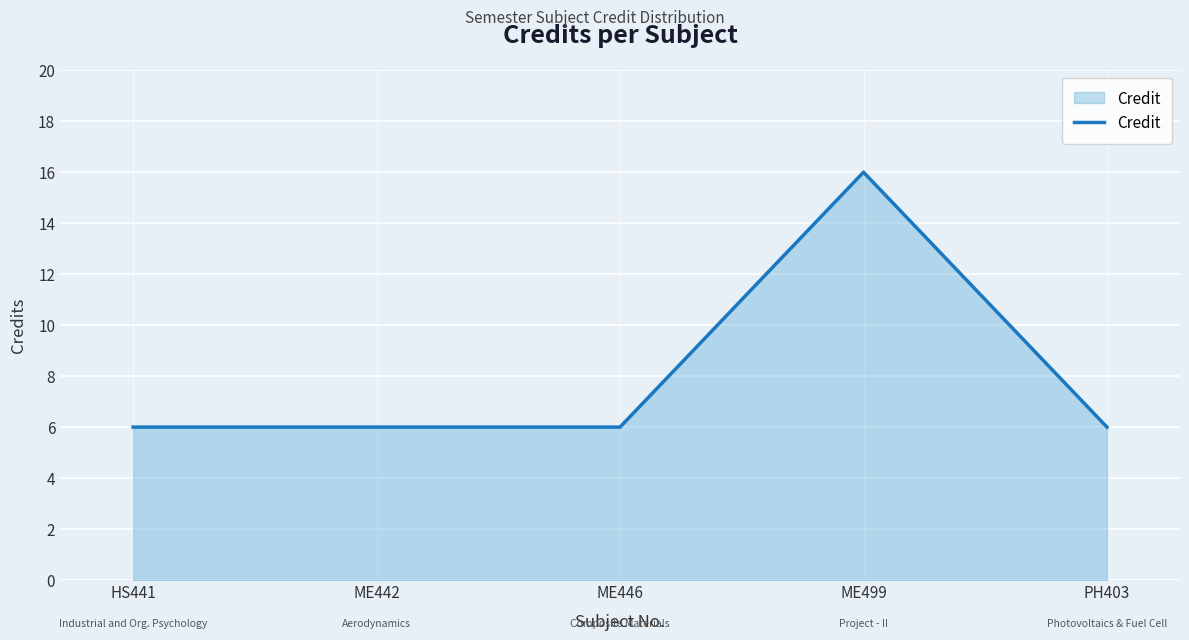

What is the maximum value shown in the chart?

16